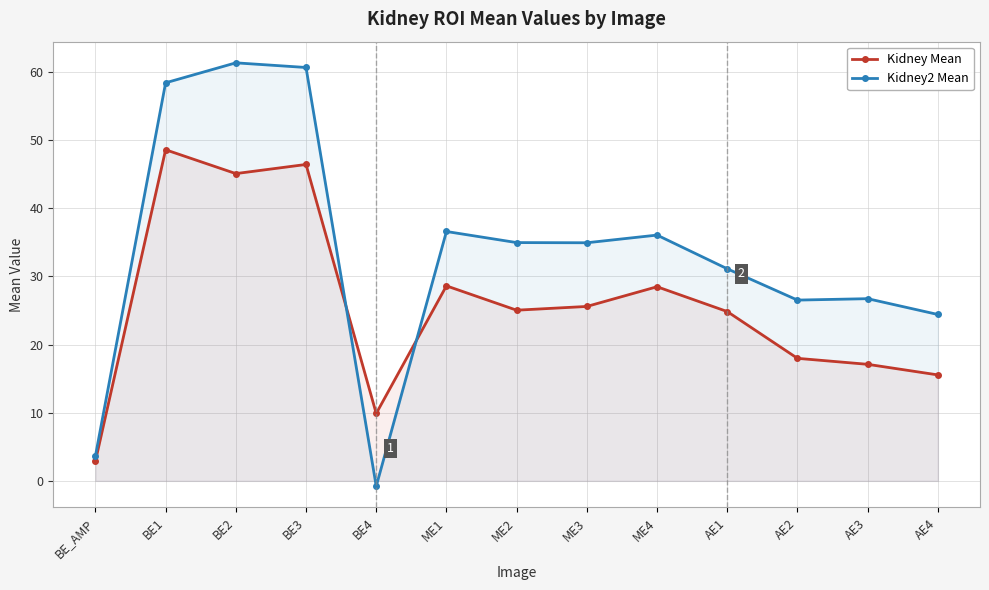

At which label is Kidney Mean closest to 25?

ME2